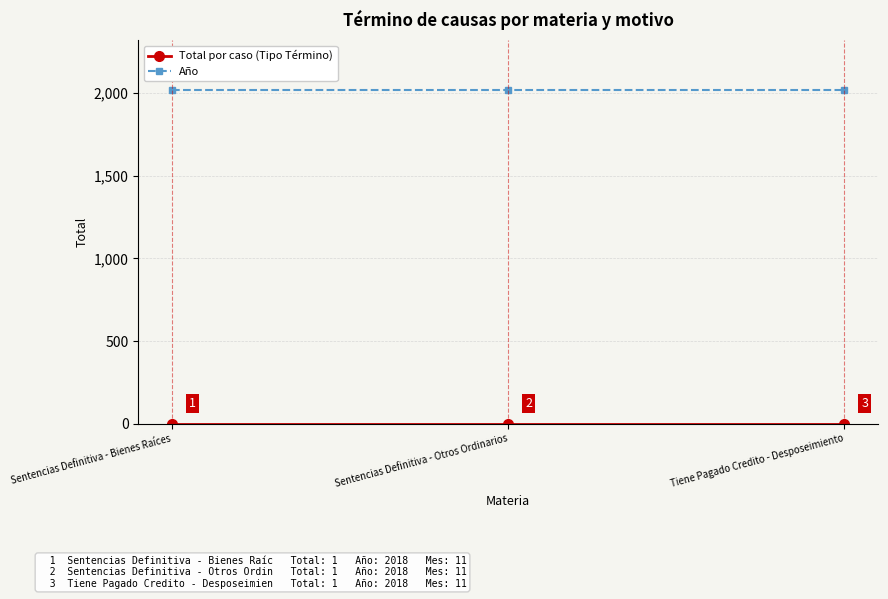

What is the spread (max minus min) of values at Sentencias Definitiva - Bienes Raíces?

2017